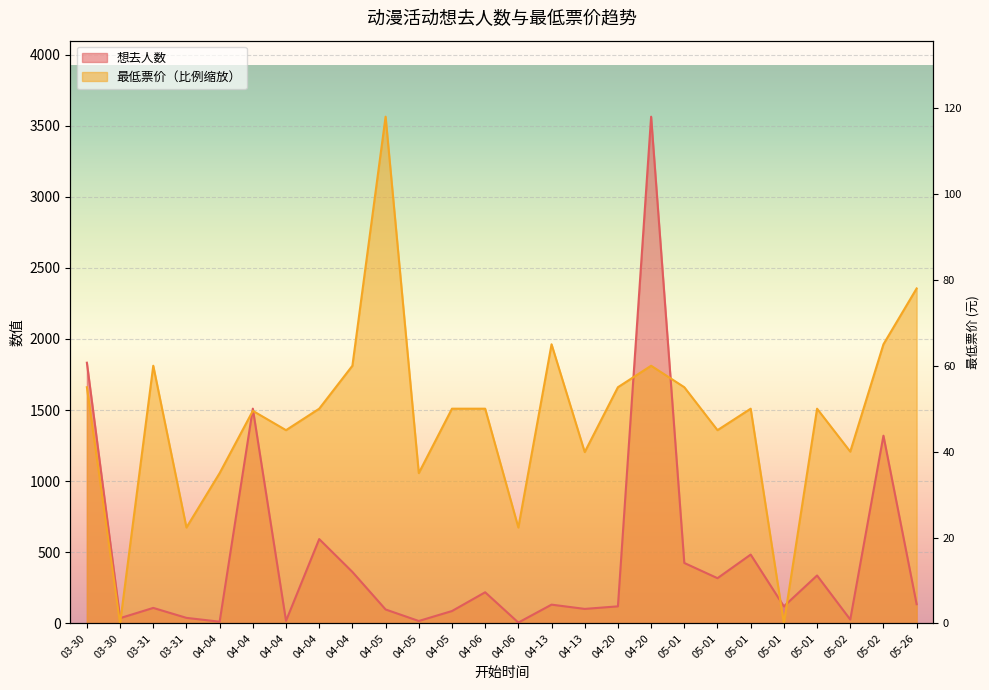

How many interior local peaks does the 最低票价 series have?

7